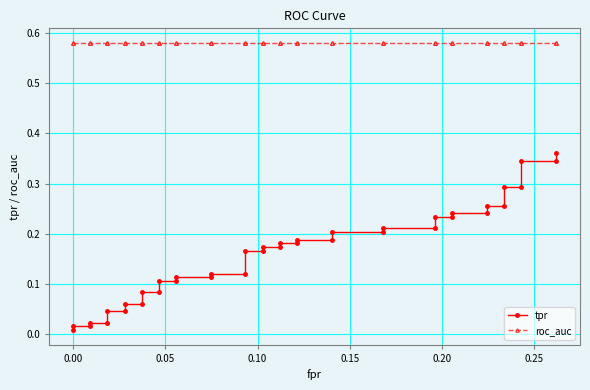

What is the difference between the second highest and second lowest values in the tpr series?

0.3